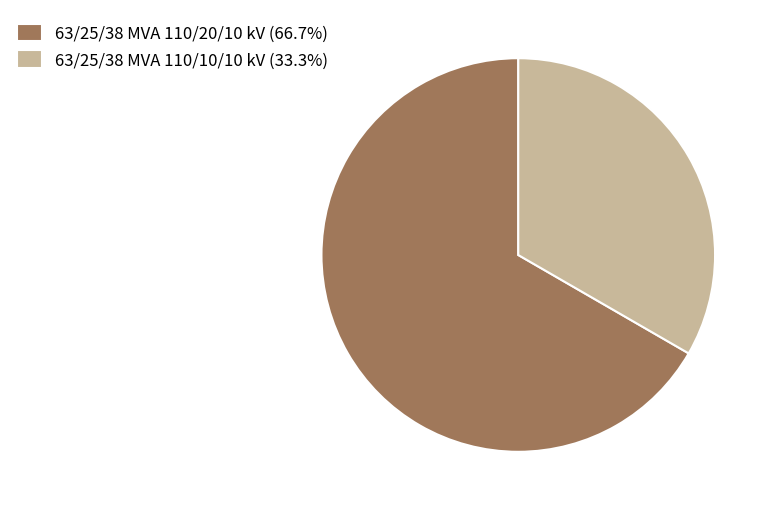

What is the ratio of the value at 63/25/38 MVA 110/20/10 kV to the value at 63/25/38 MVA 110/10/10 kV?

2.0